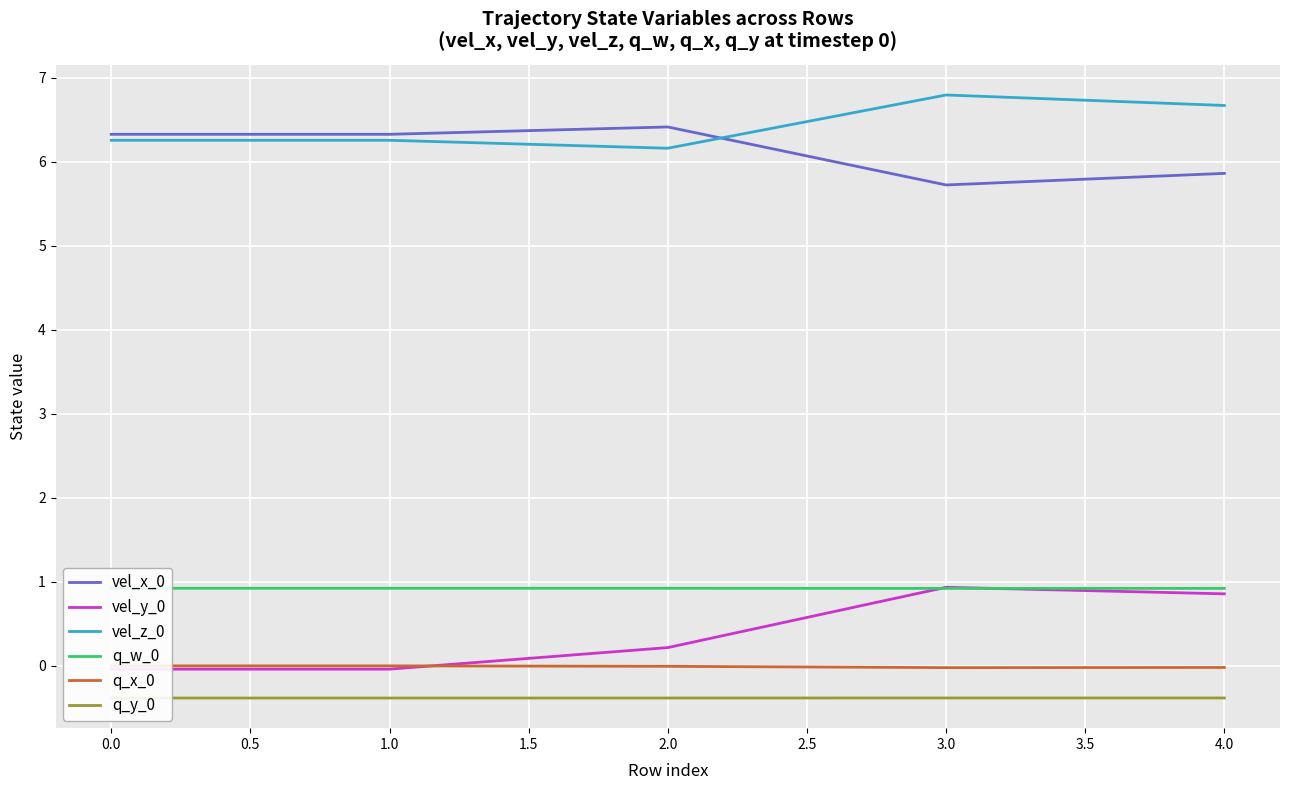

Reading left to right, extract all data points from this chart.

vel_x_0: 6.3	6.3	6.4	5.7	5.9
vel_y_0: -0.0	-0.0	0.2	0.9	0.9
vel_z_0: 6.3	6.3	6.2	6.8	6.7
q_w_0: 0.9	0.9	0.9	0.9	0.9
q_x_0: 0.0	0.0	-0.0	-0.0	-0.0
q_y_0: -0.4	-0.4	-0.4	-0.4	-0.4